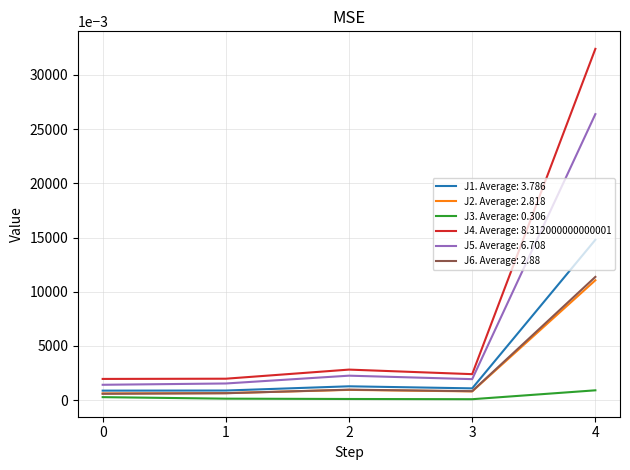

True or false: J4. Average: 8.312000000000001 and J6. Average: 2.88 intersect in this chart.

False